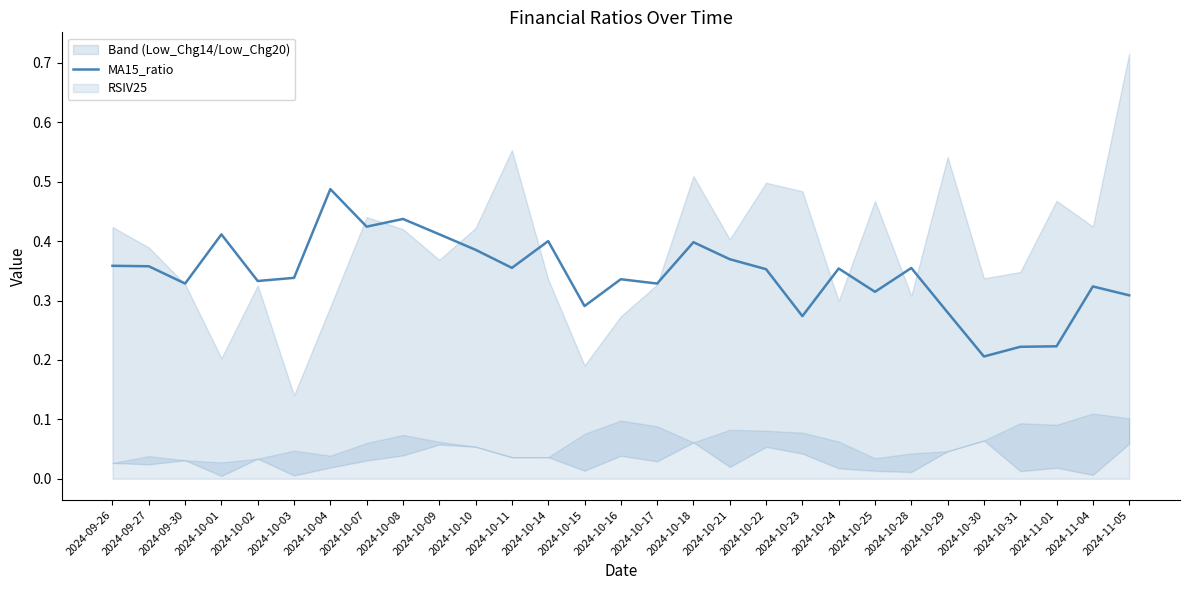

What is the difference between the maximum and minimum values?

0.3